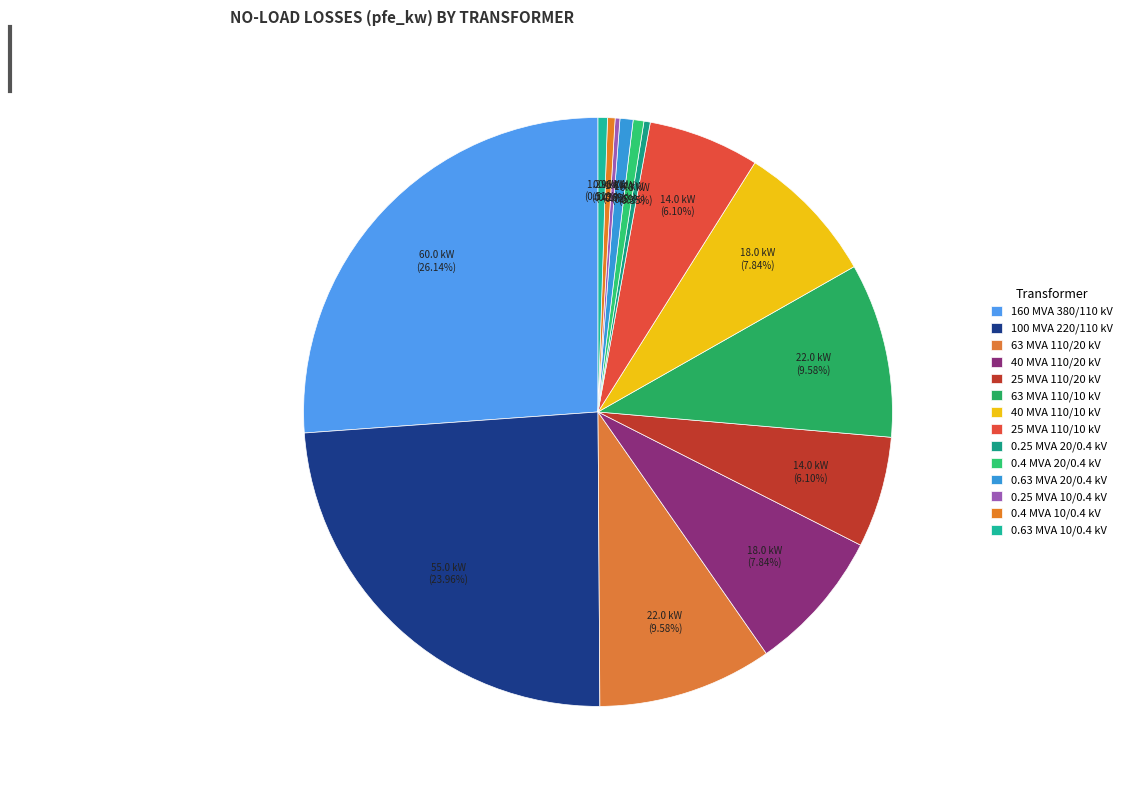

Does 160 MVA 380/110 kV account for over 50% of the chart?

No